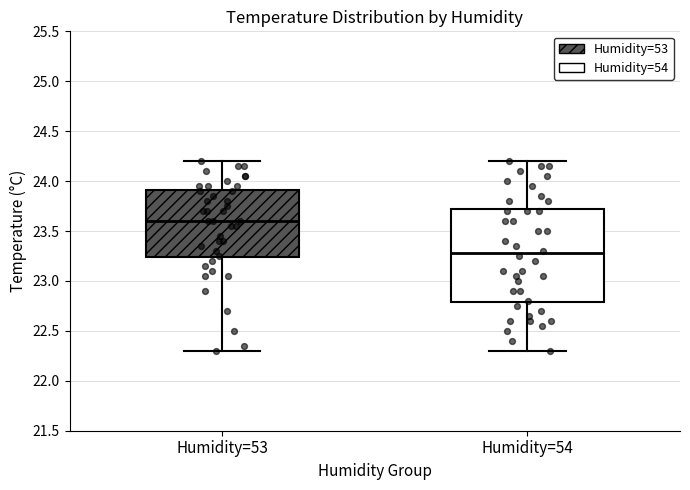

Reading left to right, transcribe this box plot: for each box, give where its median line is, the range the box spans, and where its two whiskers end, as read against the y-axis. The values are not printed on the chart, so give them approximately, as read against the axis.

Humidity=53: median 23.60, box 23.25 to 23.90, whiskers 22.30 to 24.20
Humidity=54: median 23.30, box 22.80 to 23.75, whiskers 22.30 to 24.20